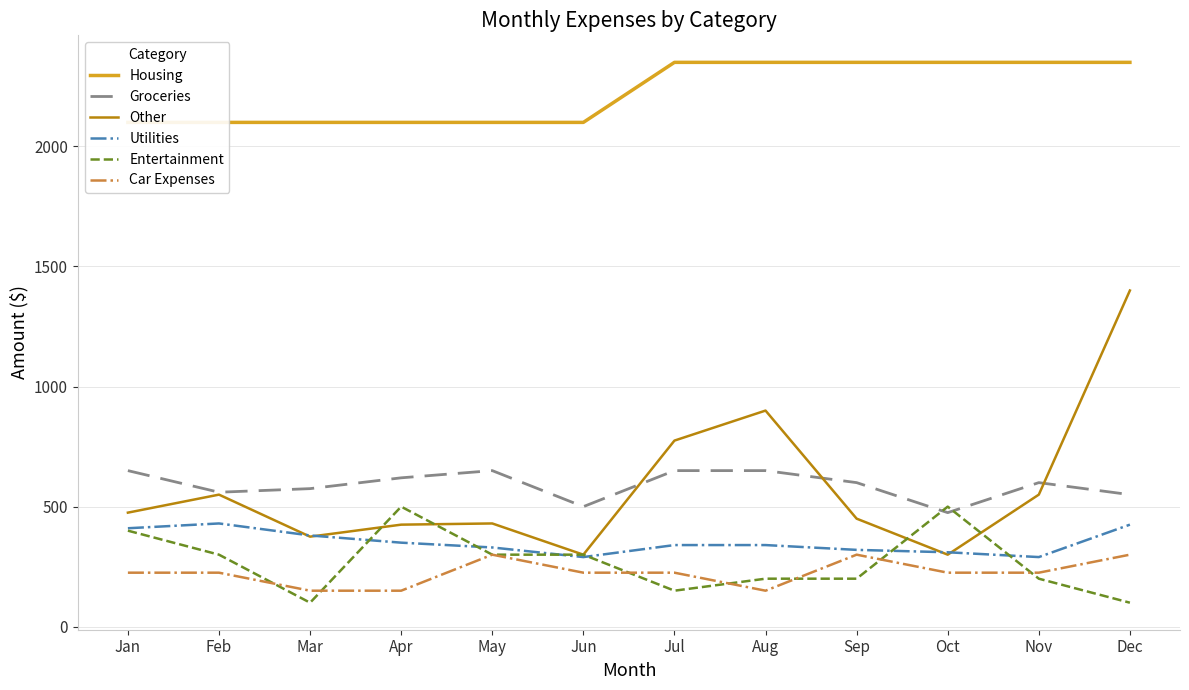

What is the difference between the Utilities values at Feb and Dec?

5